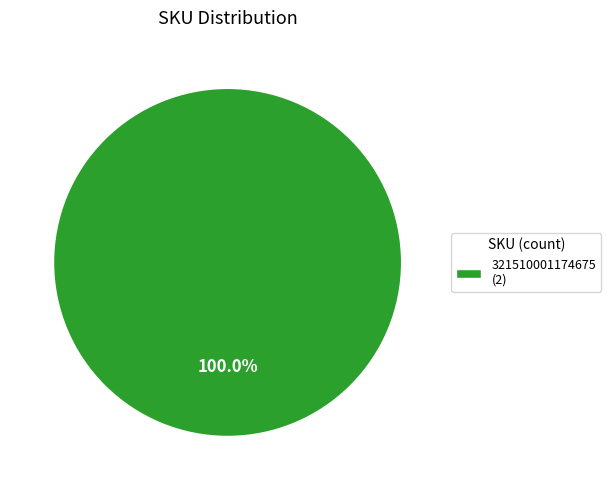

Rank the categories by value from highest to lowest.

321510001174675 (2)